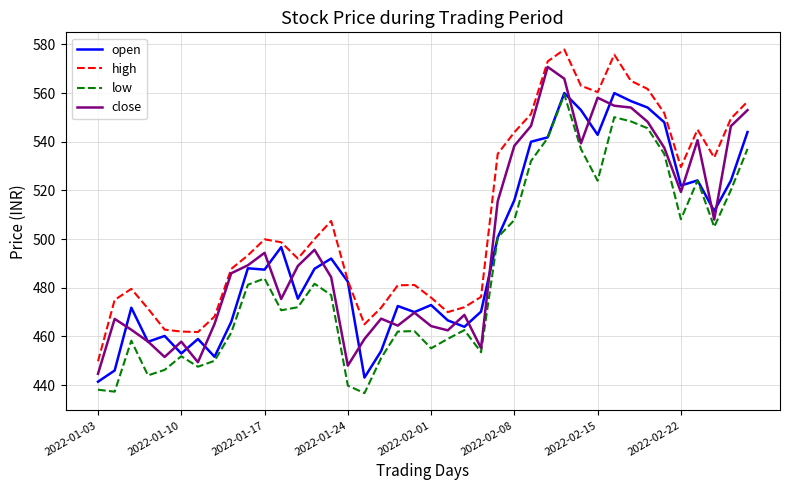

Which series has the largest total across all categories?

high